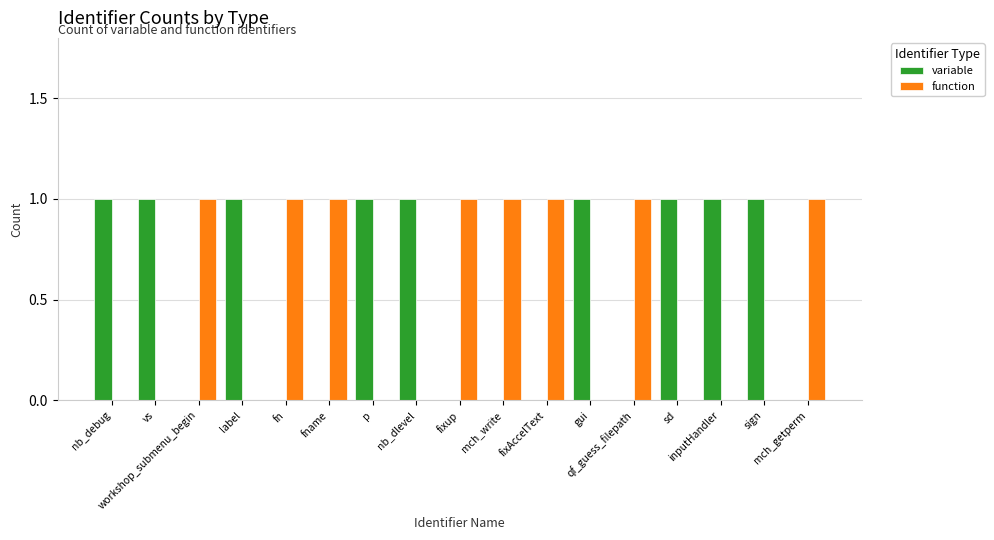

What is the sum of all function values?

8